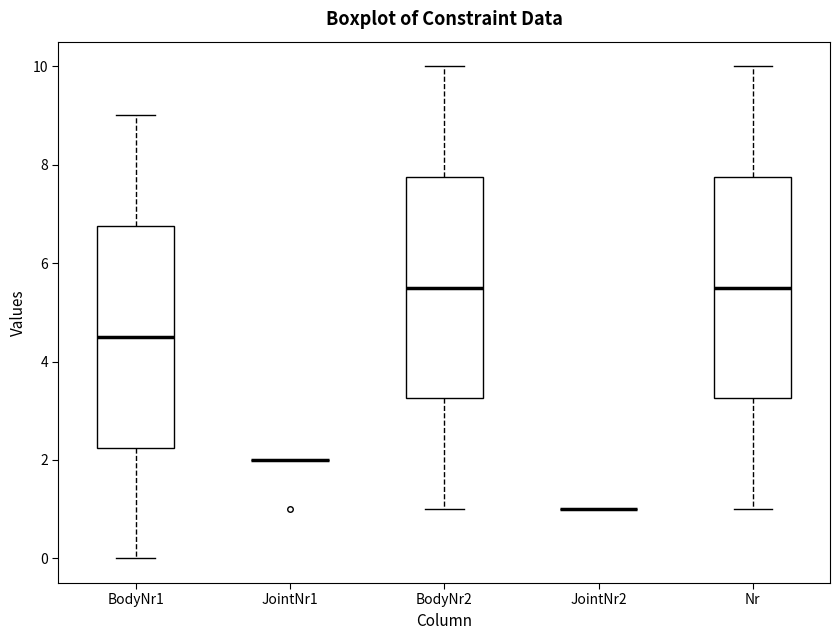

Reading left to right, read every box against the y-axis: the position of its median line, the range the box covers, and the ends of its whiskers. The values are not printed on the chart, so give them approximately, as read against the axis.

BodyNr1: median 4.6, box 2.2 to 6.8, whiskers 0.0 to 9.0
JointNr1: box collapsed to a line at 2.0, whiskers 2.0 to 2.0
BodyNr2: median 5.6, box 3.2 to 7.8, whiskers 1.0 to 10.0
JointNr2: box collapsed to a line at 1.0, whiskers 1.0 to 1.0
Nr: median 5.6, box 3.2 to 7.8, whiskers 1.0 to 10.0